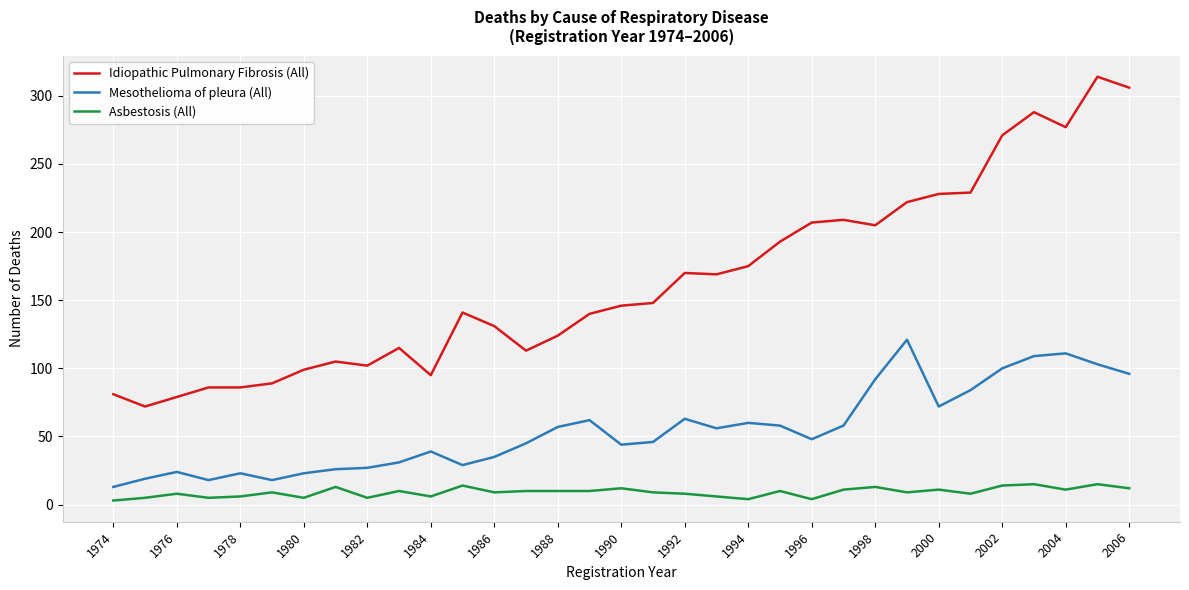

How many values in the Idiopathic Pulmonary Fibrosis (All) series are below 146?

16